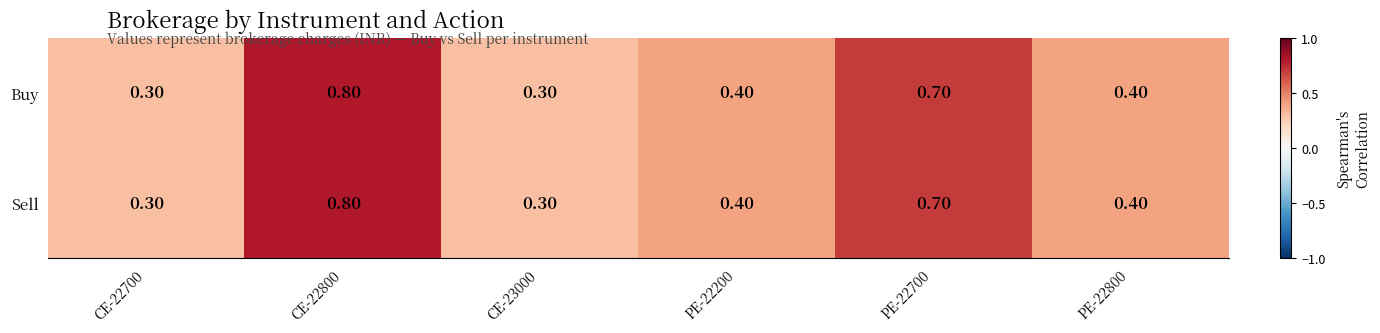

What is the sum of all Buy values?

2.9